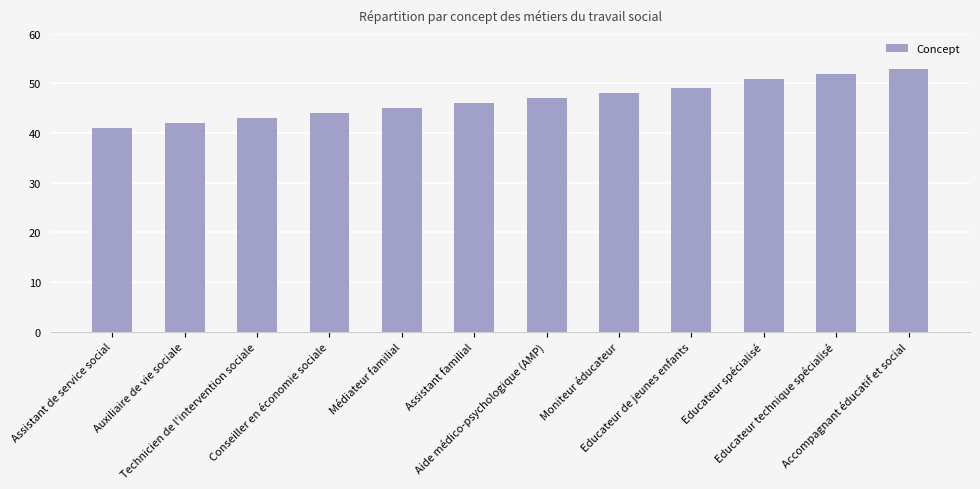

The value at Educateur spécialisé is 51. True or false?

True